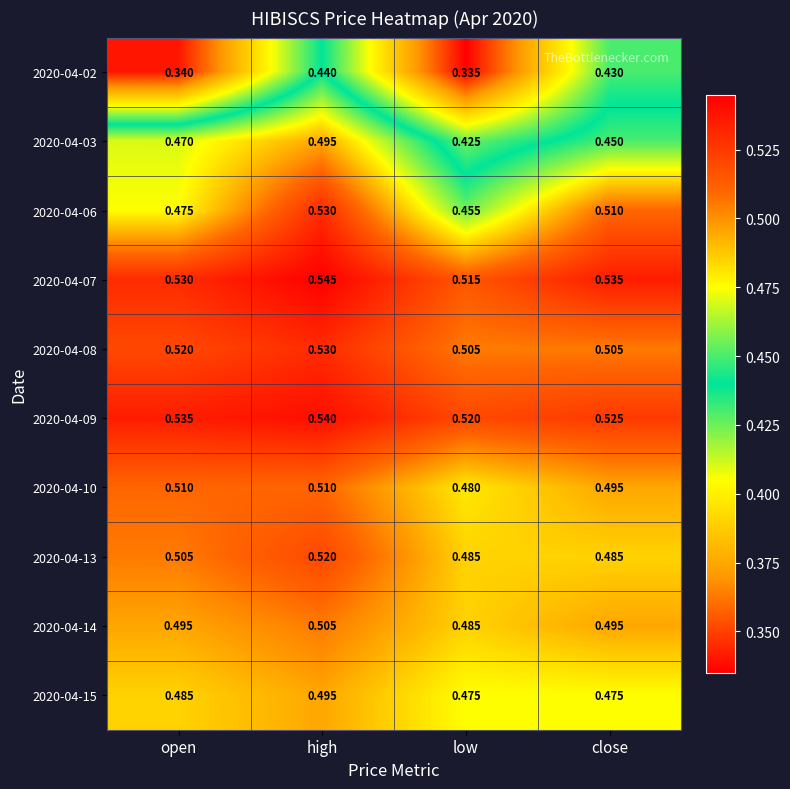

Where is 2020-04-03 nearest to the value 0?

low